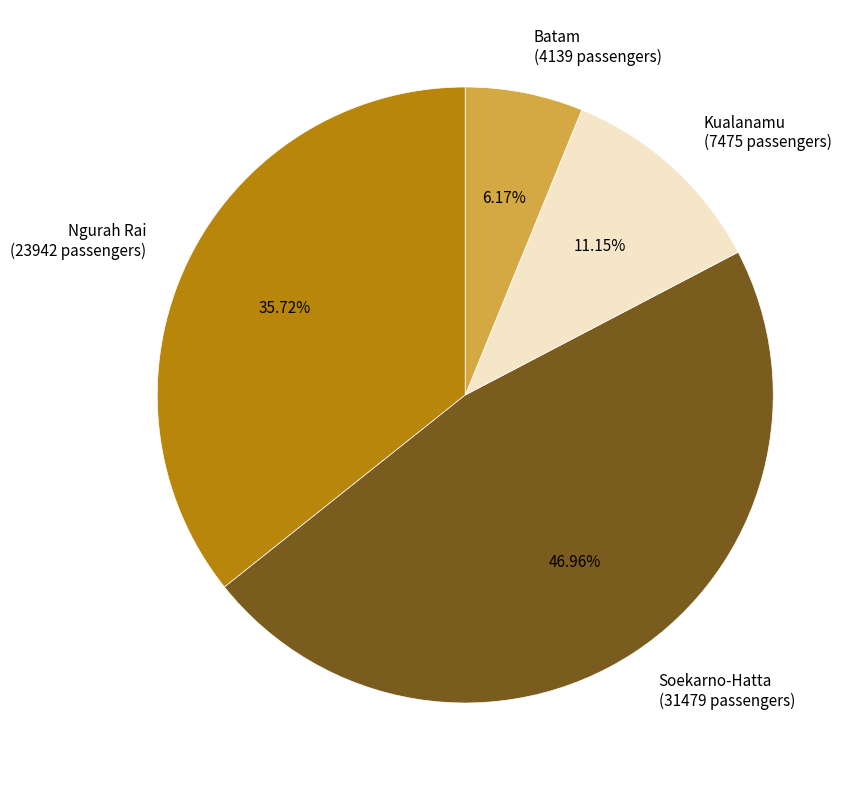

Is it true that Batam is 6% of the pie?

True